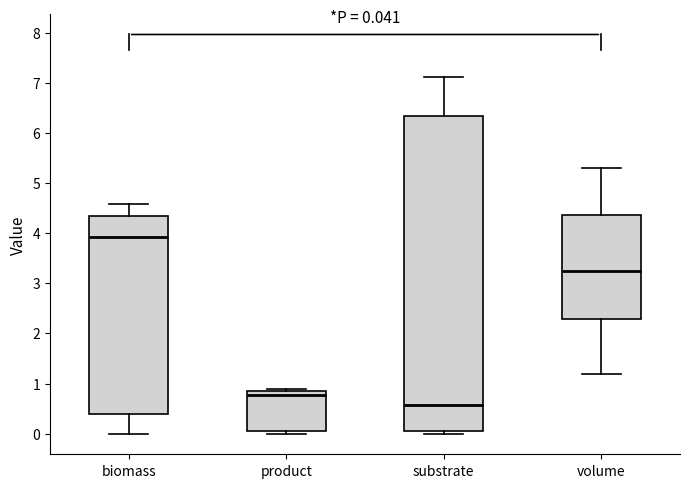

Which box has the highest median line?

biomass